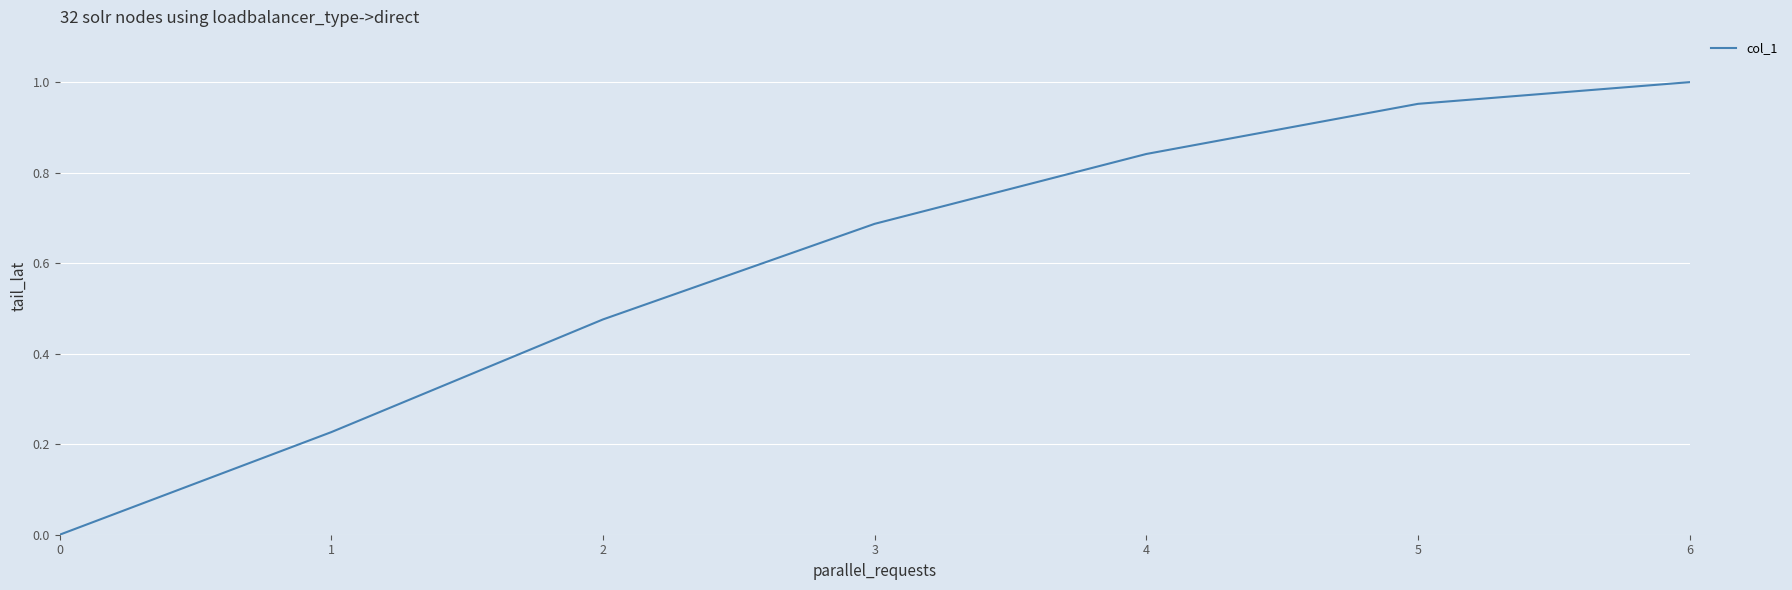

The chart shows a value of 0.1 at 1. True or false?

False